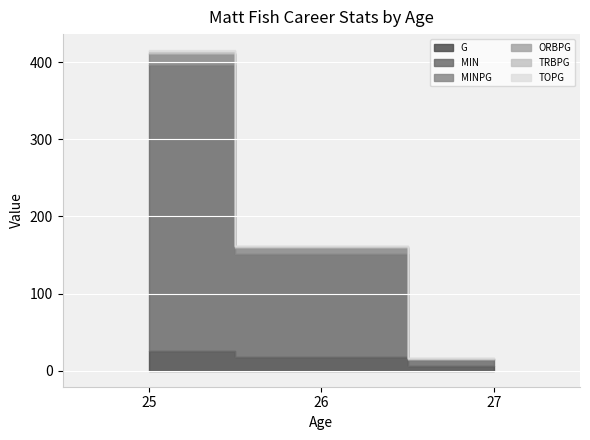

The value of ORBPG at 26 is 0.6. True or false?

True